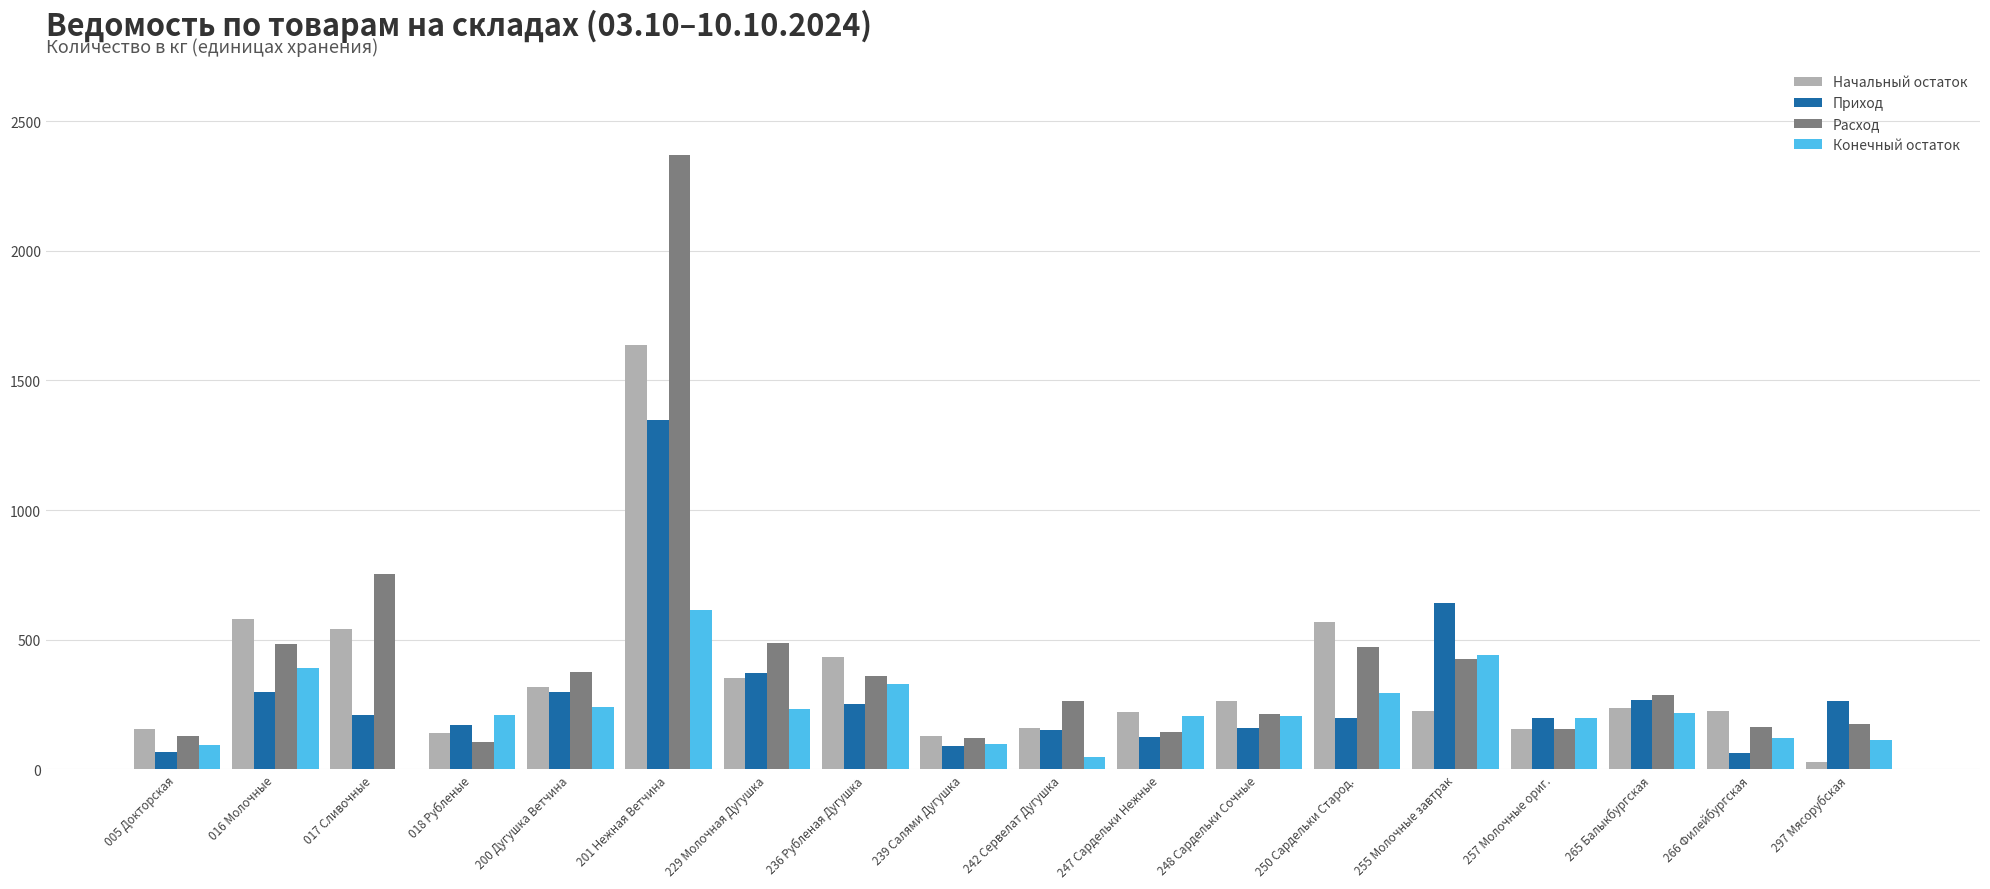

Are the bars horizontal?

No